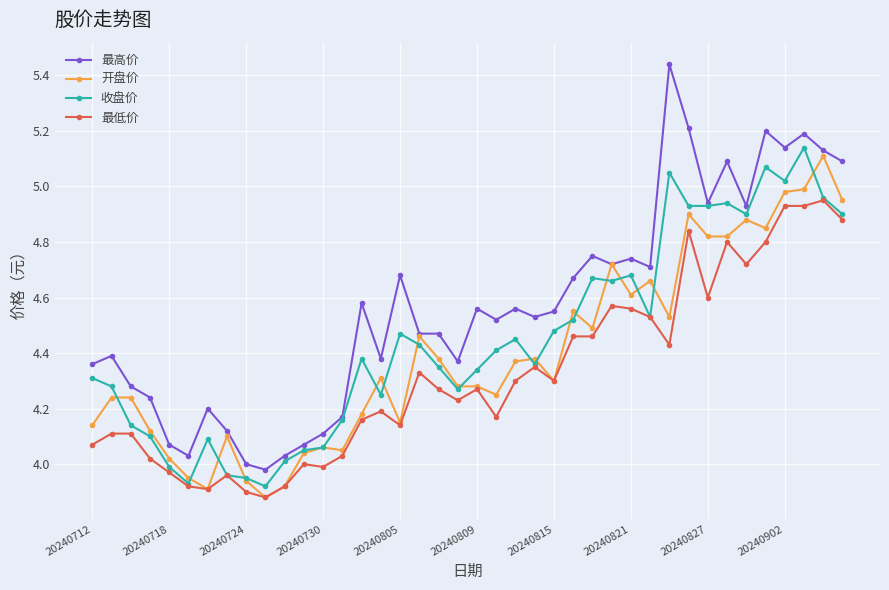

How many lines are shown in the chart?

4